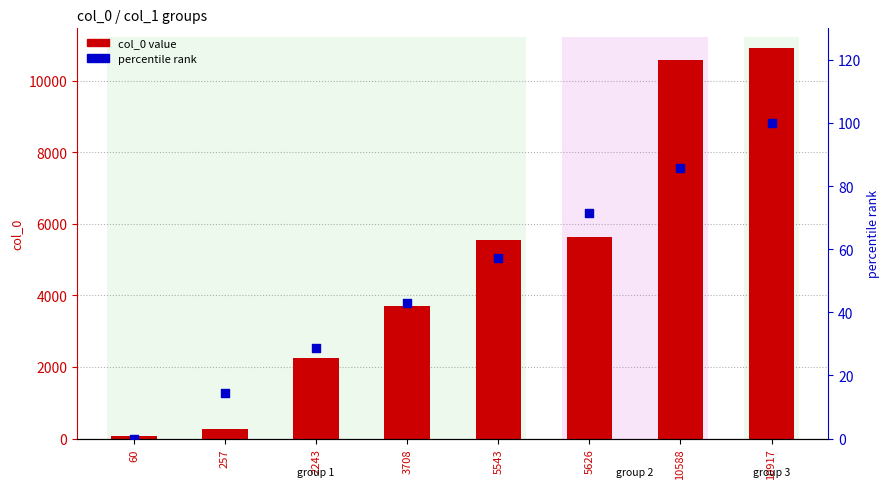

Is the value of col_0 value at 3708 greater than the value of percentile rank at 3708?

Yes